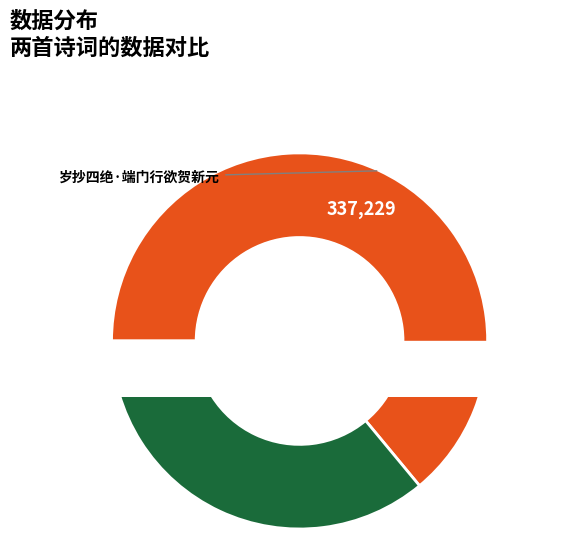

What is the largest slice in the pie chart?

岁抄四绝·端门行欲贺新元